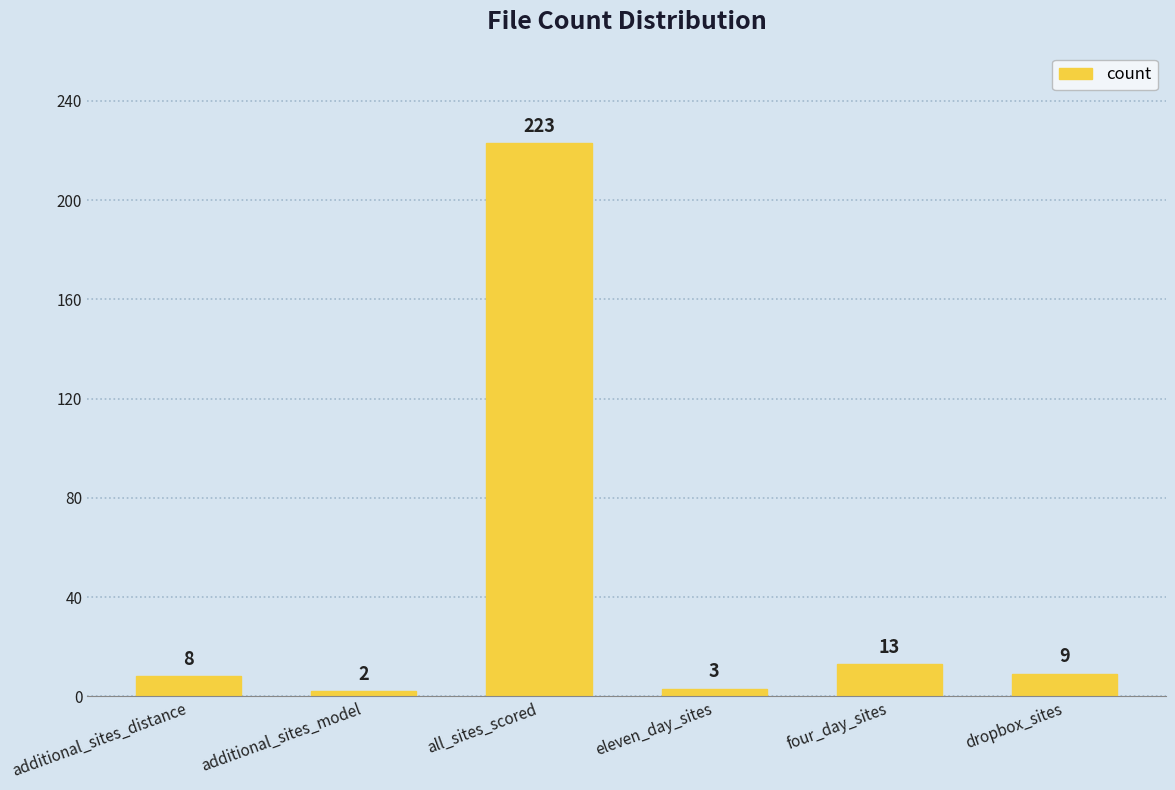

Read the value at additional_sites_distance, to the nearest 5.

10